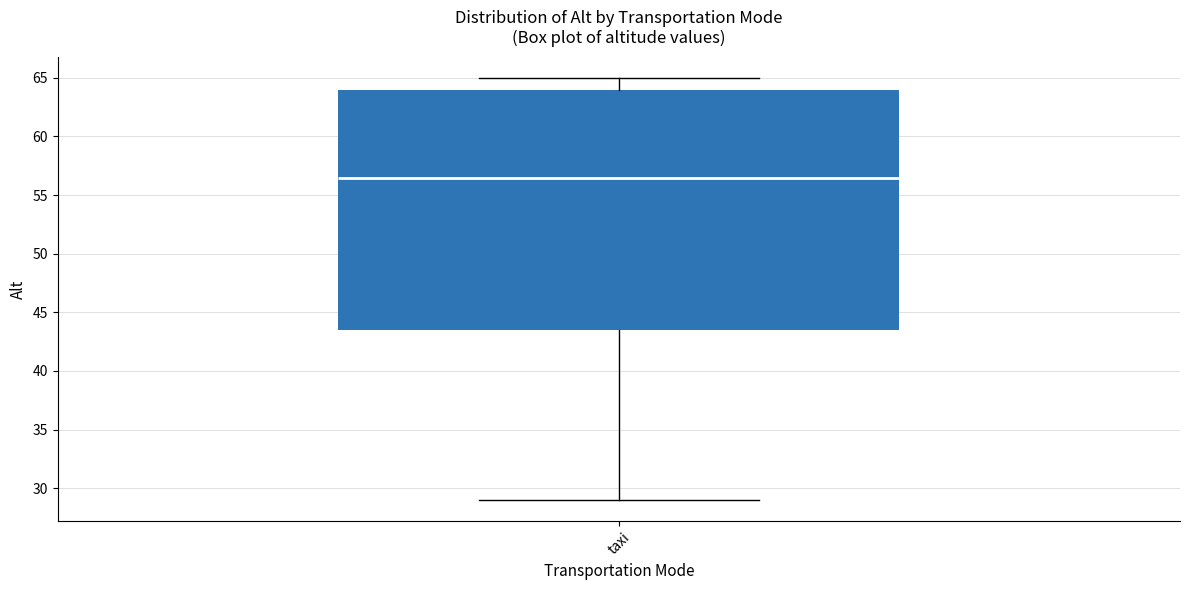

Where does the lower whisker of the box for taxi end on the y-axis? The values are not printed on the chart, so give them approximately, as read against the axis.

29.0